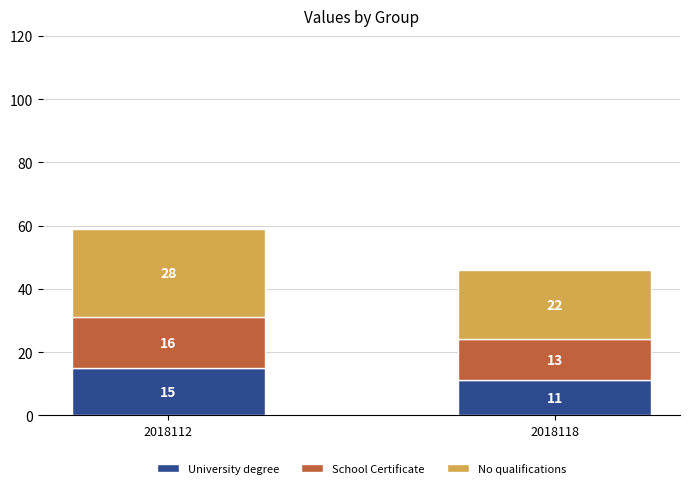

Reading right to left, transcribe the values for University degree.

11	15